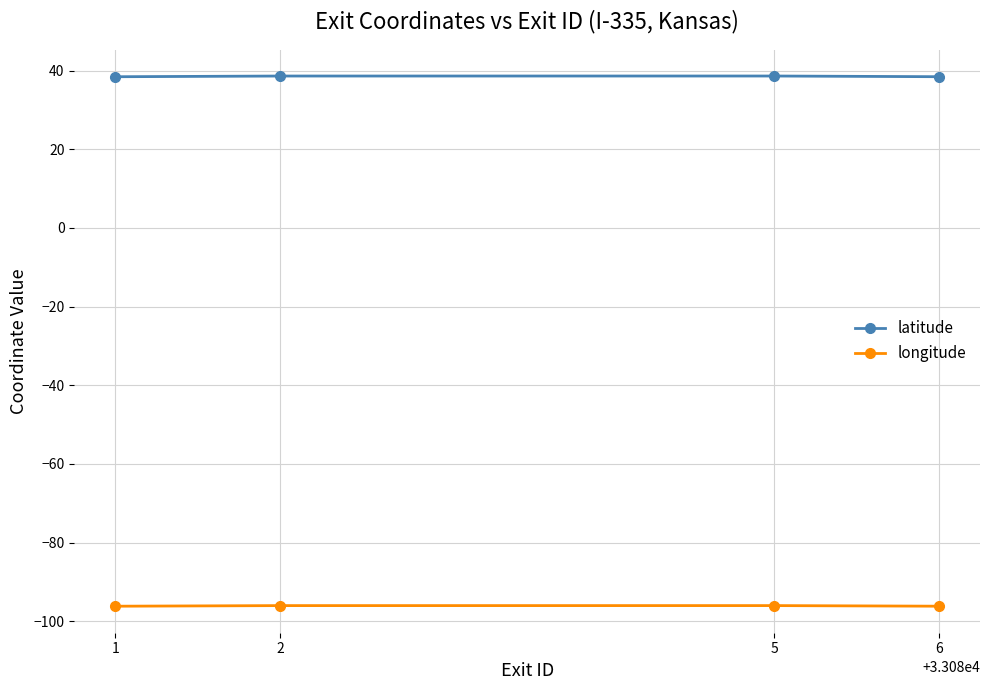

The value of latitude at 2 is 54.8. True or false?

False